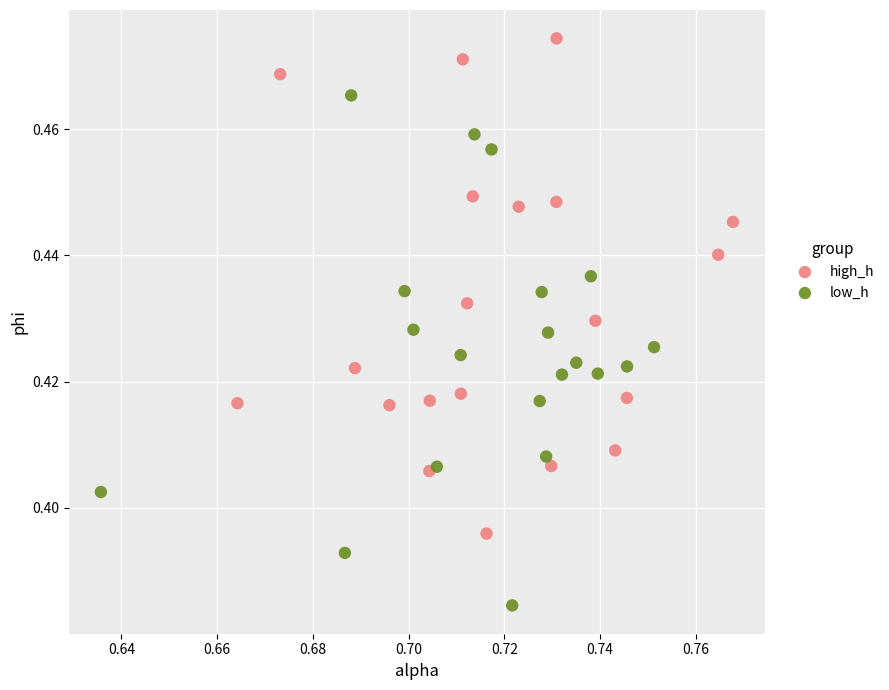

Which series reaches the minimum Y coordinate?

low_h